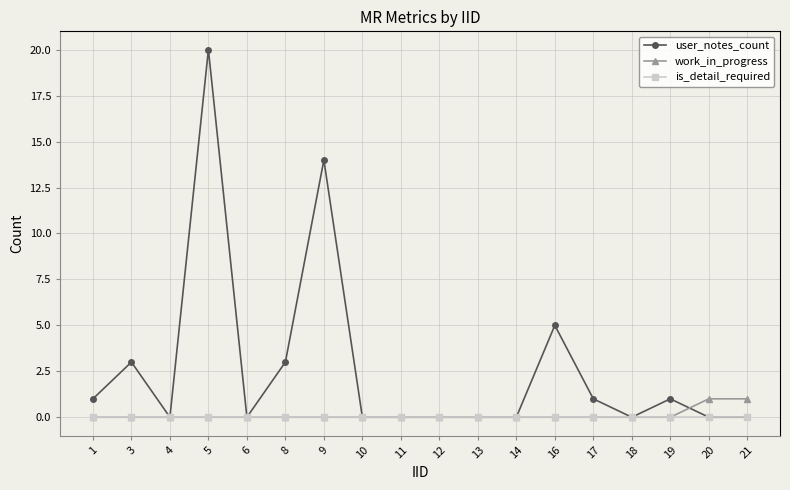

What is the total value across all series at 19?

1